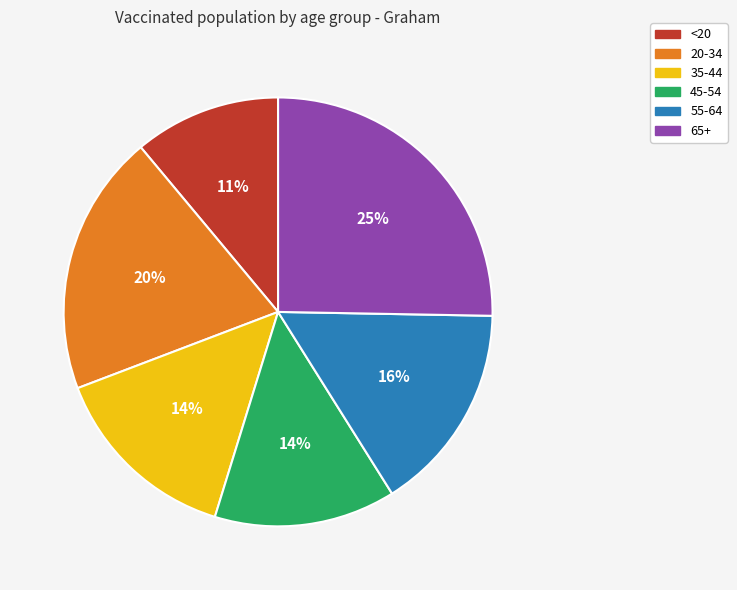

Does 35-44 account for over 50% of the chart?

No